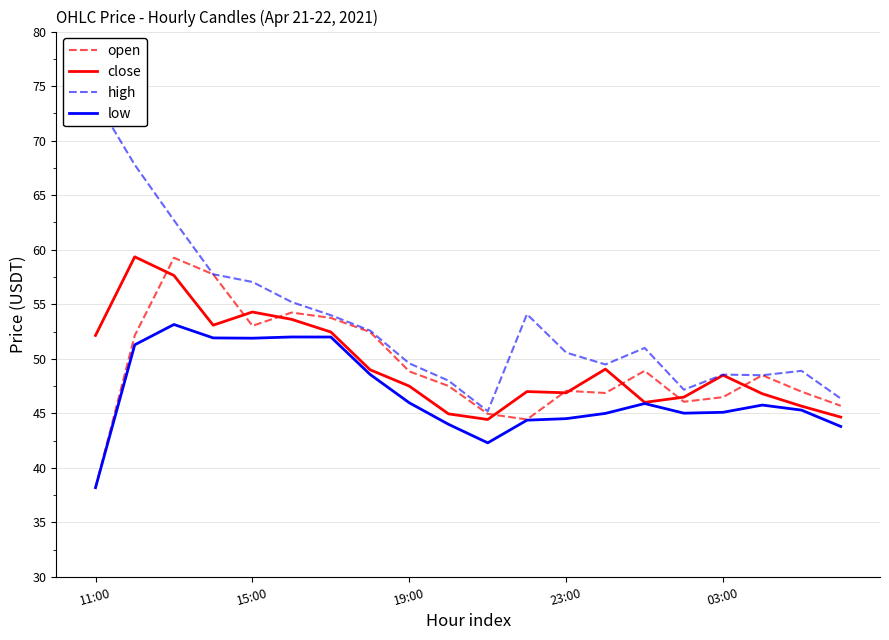

True or false: high has more than 1 points higher than both neighbors.

True